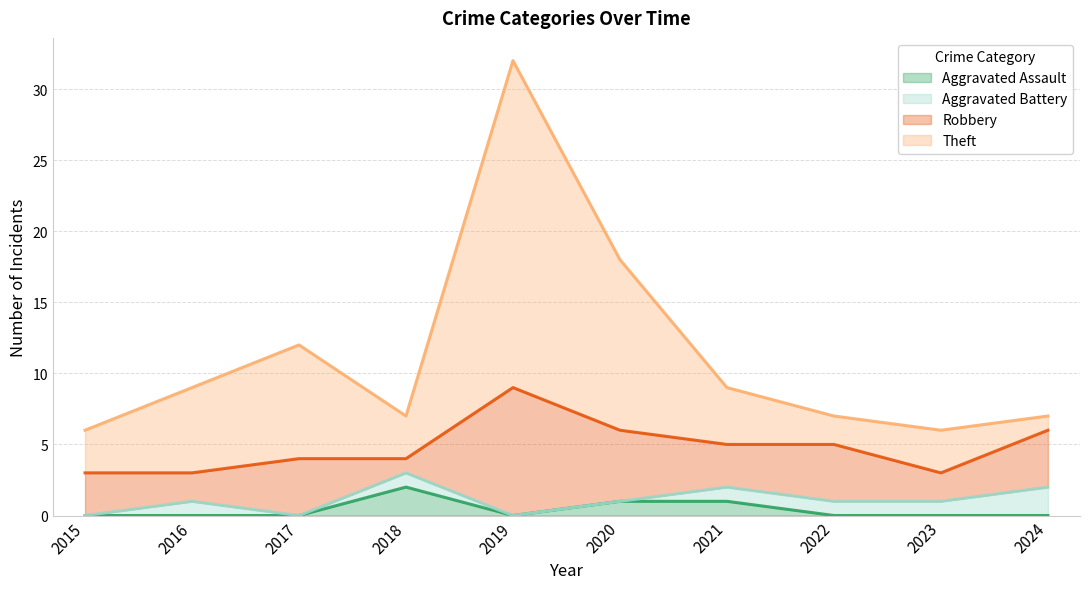

What is the sum of the Theft values at 2015 and 2018?

13